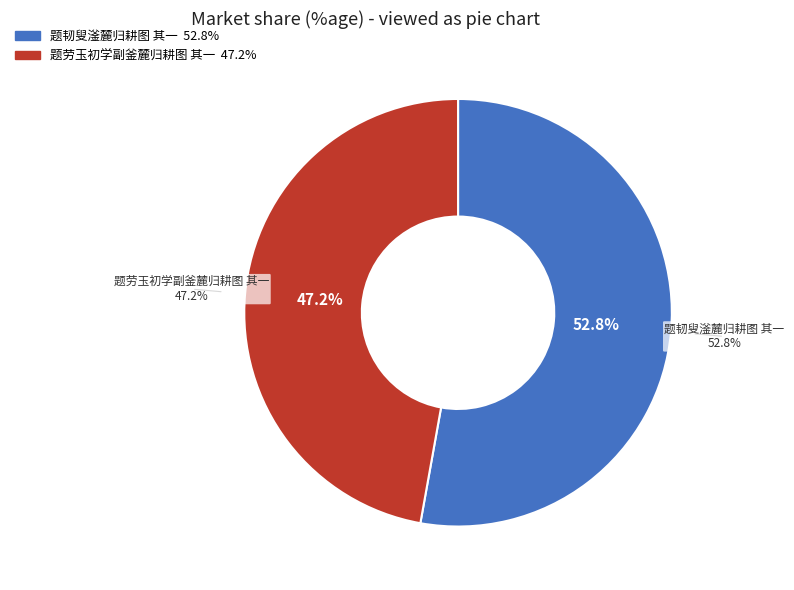

Approximately how many times larger is the value at 题韧叟滏麓归耕图 其一 compared to 题劳玉初学副釜麓归耕图 其一?

1.1